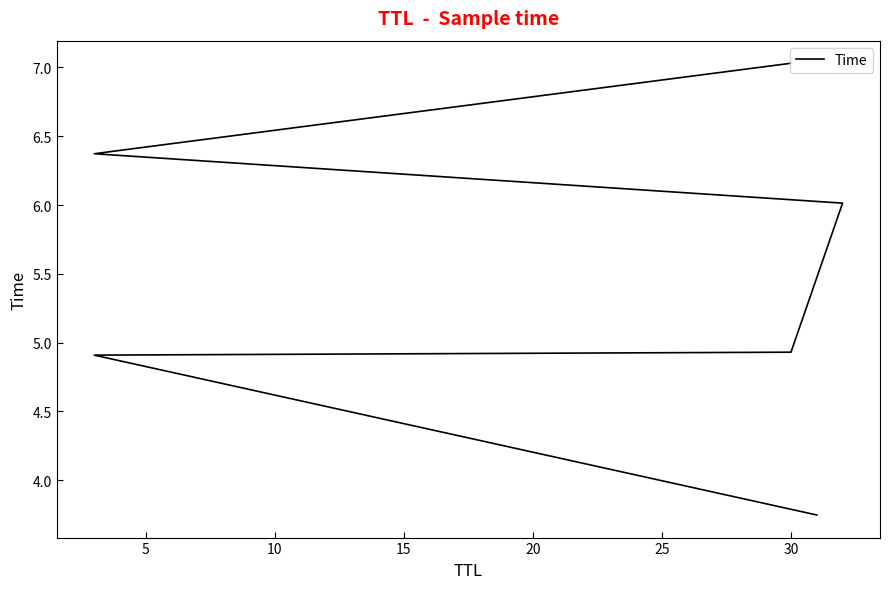

What is the sum of all values?

33.0